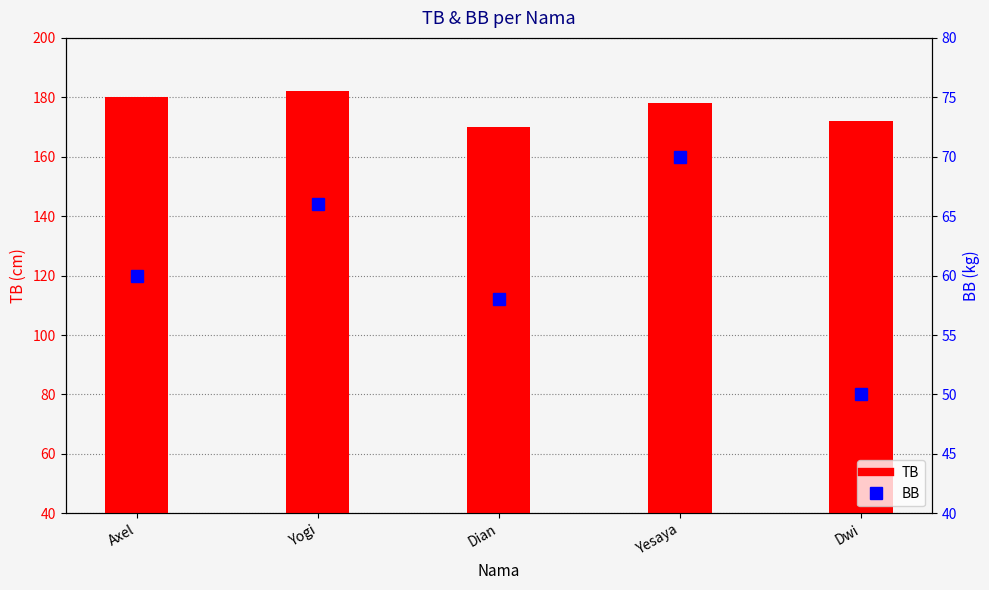

What is the label of the 2nd bar from the left?

Yogi